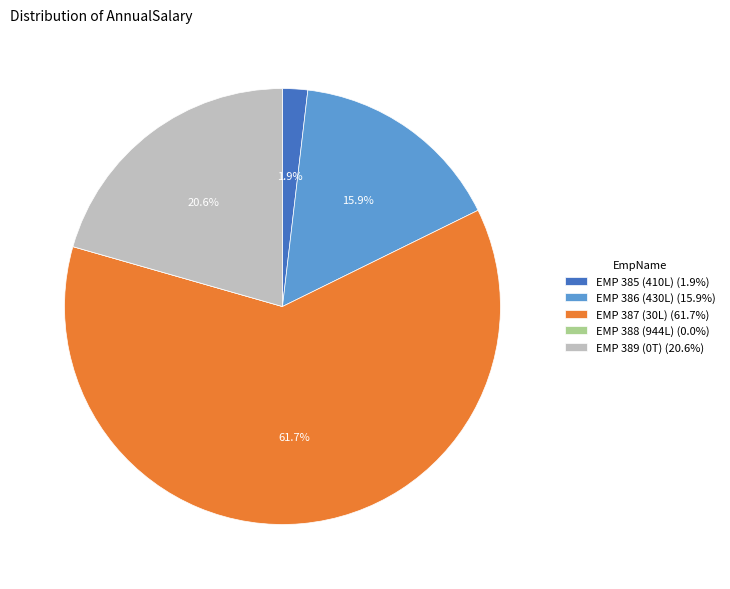

What portion of the pie excludes EMP 389 (0T) (20.6%)?

79.4%